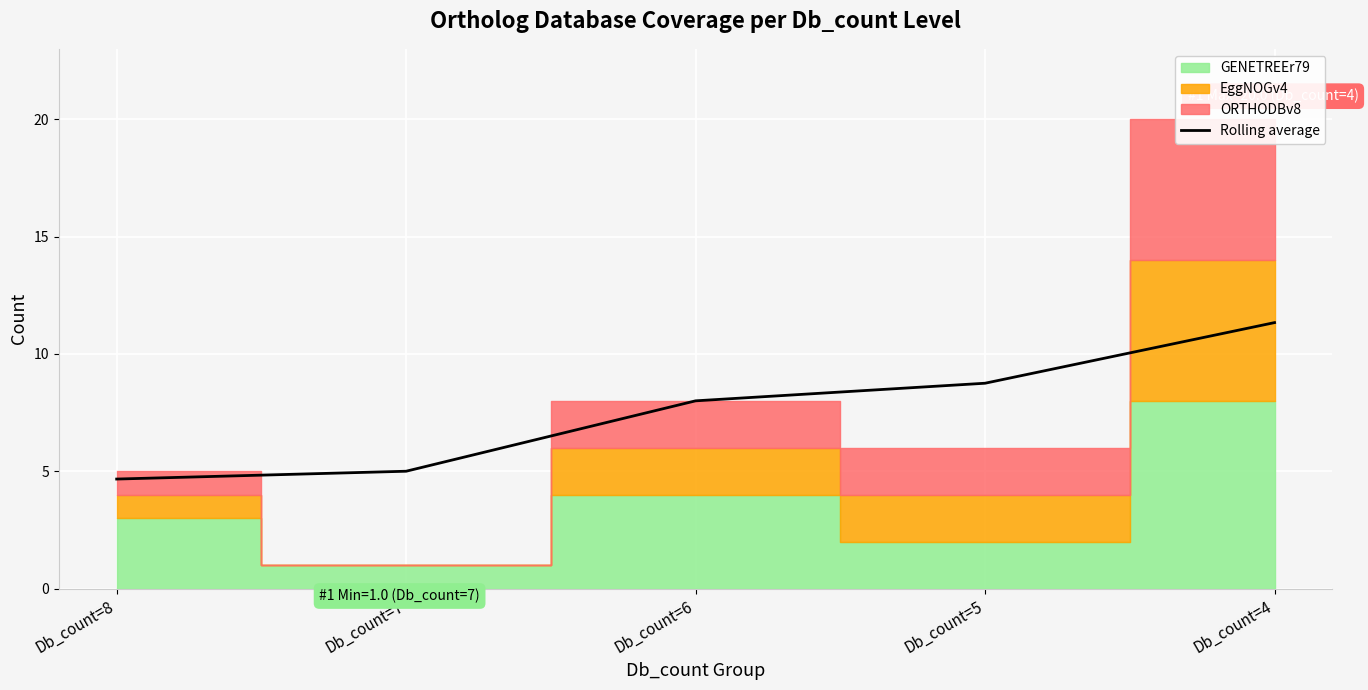

The chart shows a value of 2.4 at Db_count=7. True or false?

False